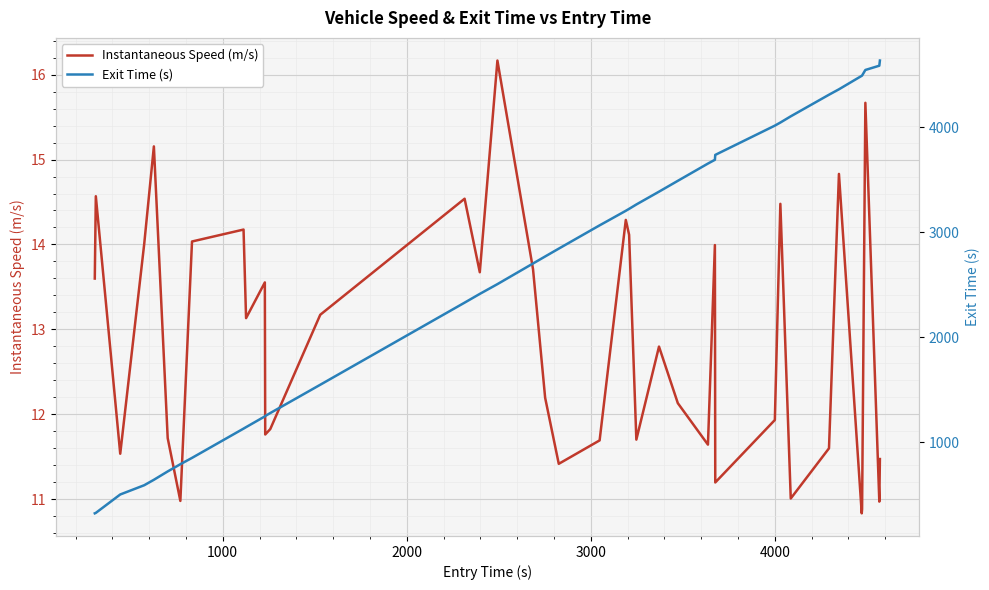

In Instantaneous Speed (m/s), how many points are higher than both neighbors (excluding endpoints)?

12